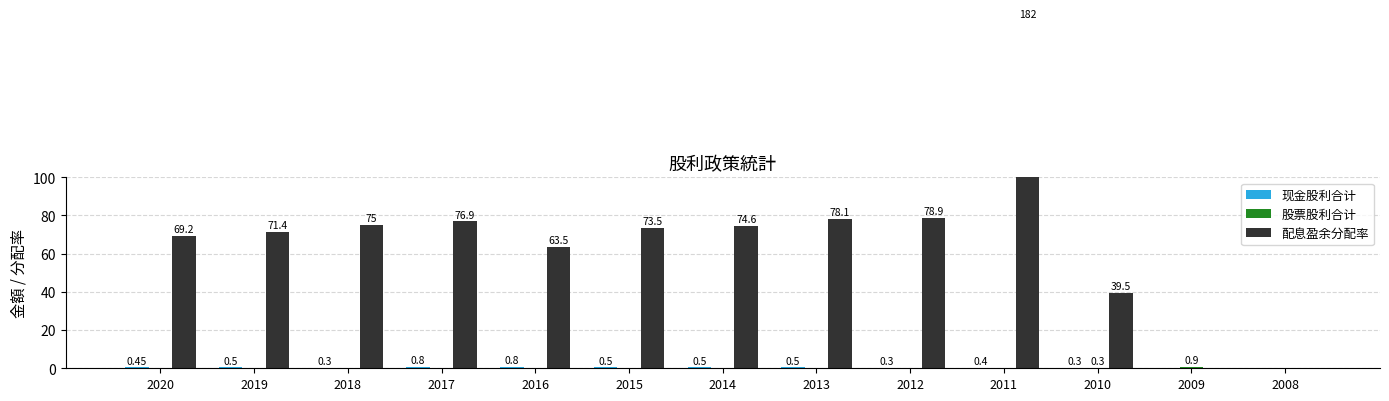

What is the difference between the maximum and second lowest values in the 现金股利合计 series?

0.8